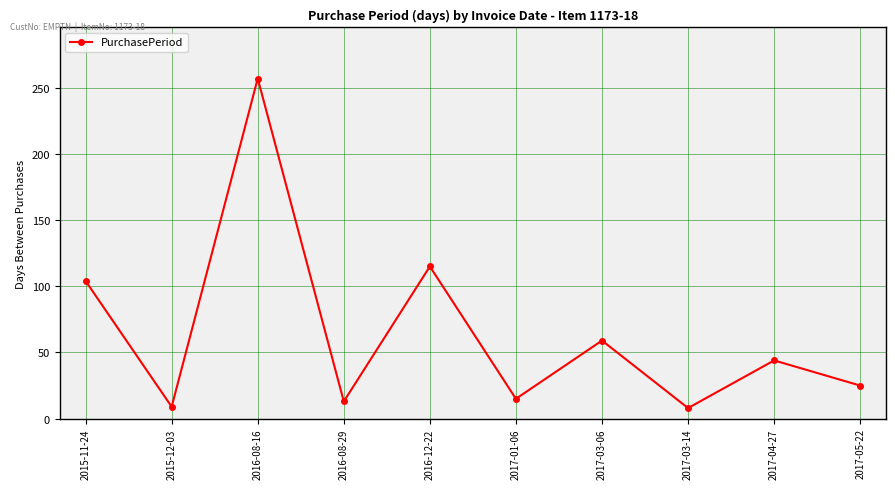

The value at 2016-12-22 is 158. True or false?

False